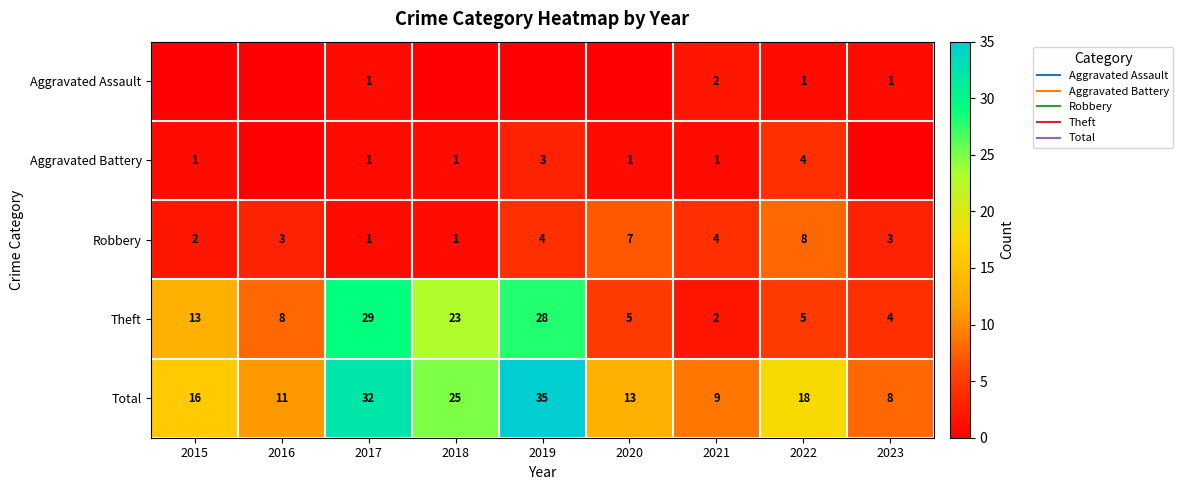

True or false: Aggravated Battery has a value of 4 at 2022.

True